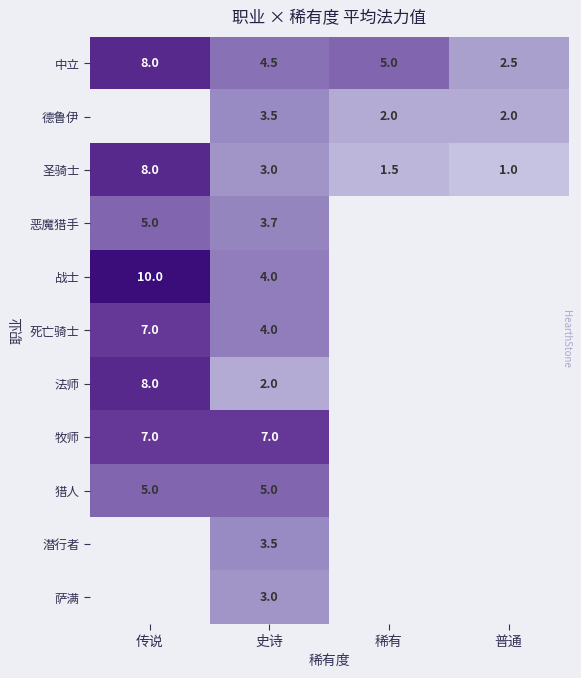

At which label does 圣骑士 first exceed 3?

传说